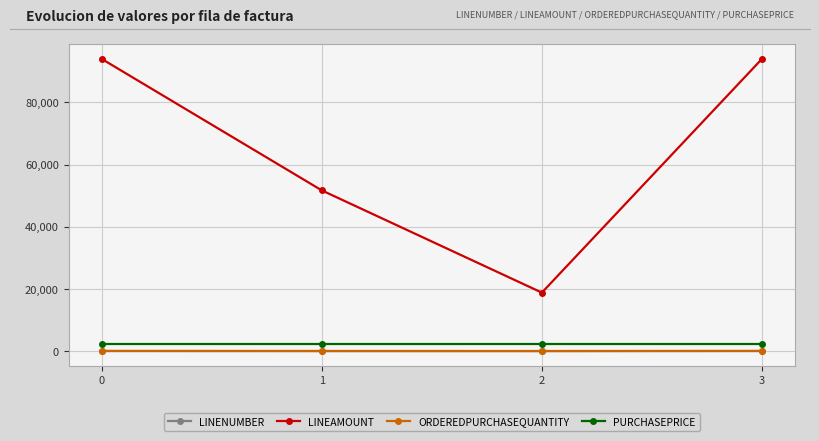

What is the value of the ORDEREDPURCHASEQUANTITY point at the 4th from the left?

50